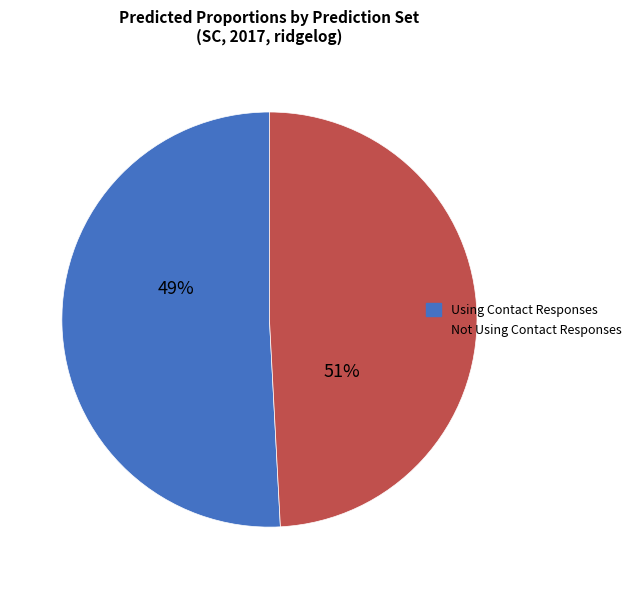

Does any single category account for the majority?

Yes